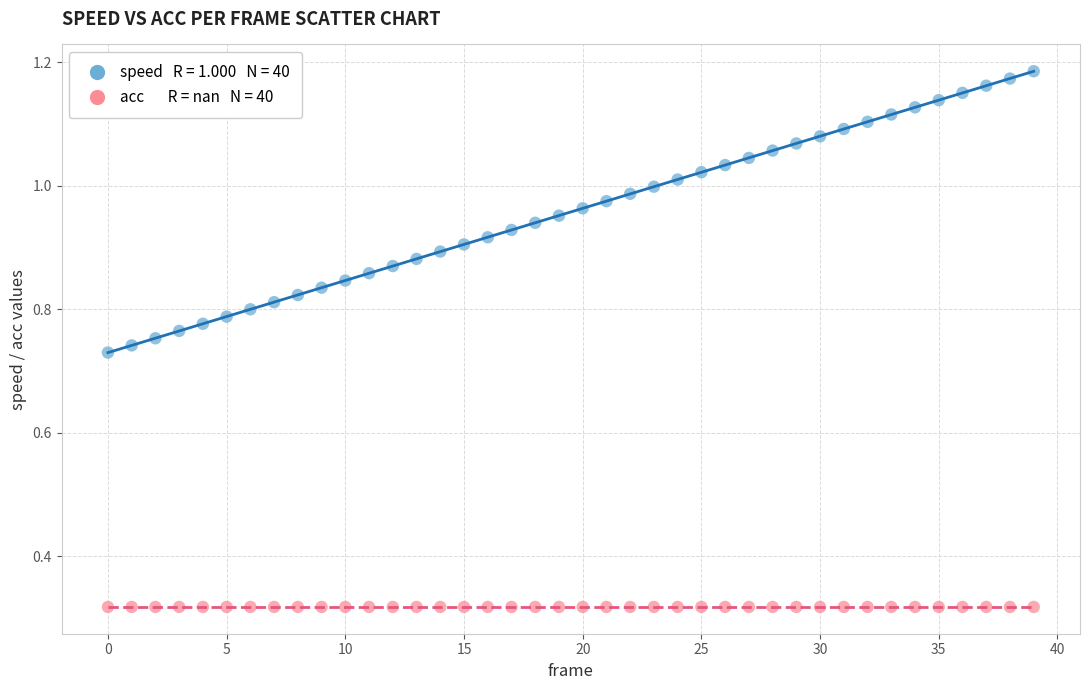

Count the number of points in this scatter plot.

80